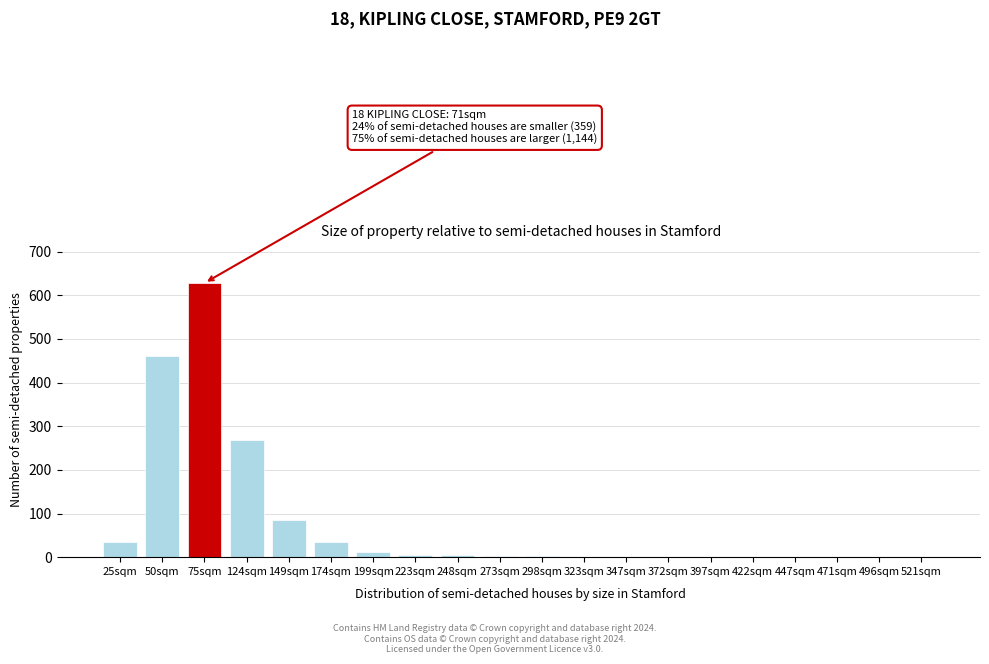

Where is the data nearest to the value 314?

124sqm